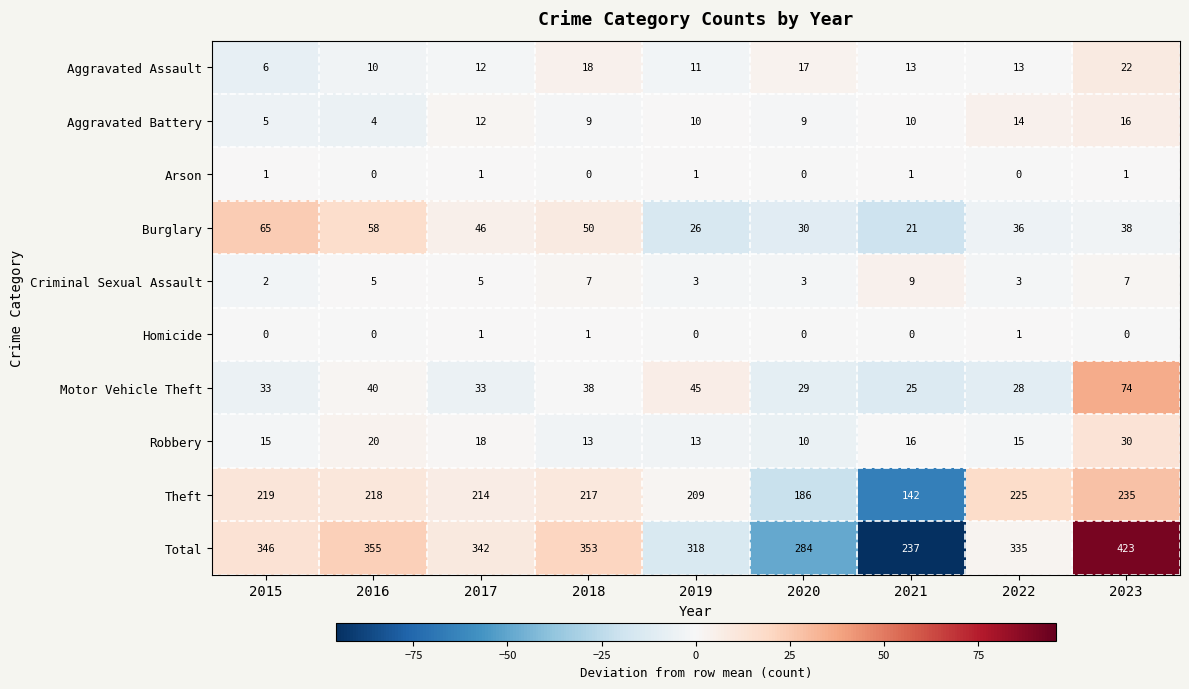

Where is Theft nearest to the value 188?

2020